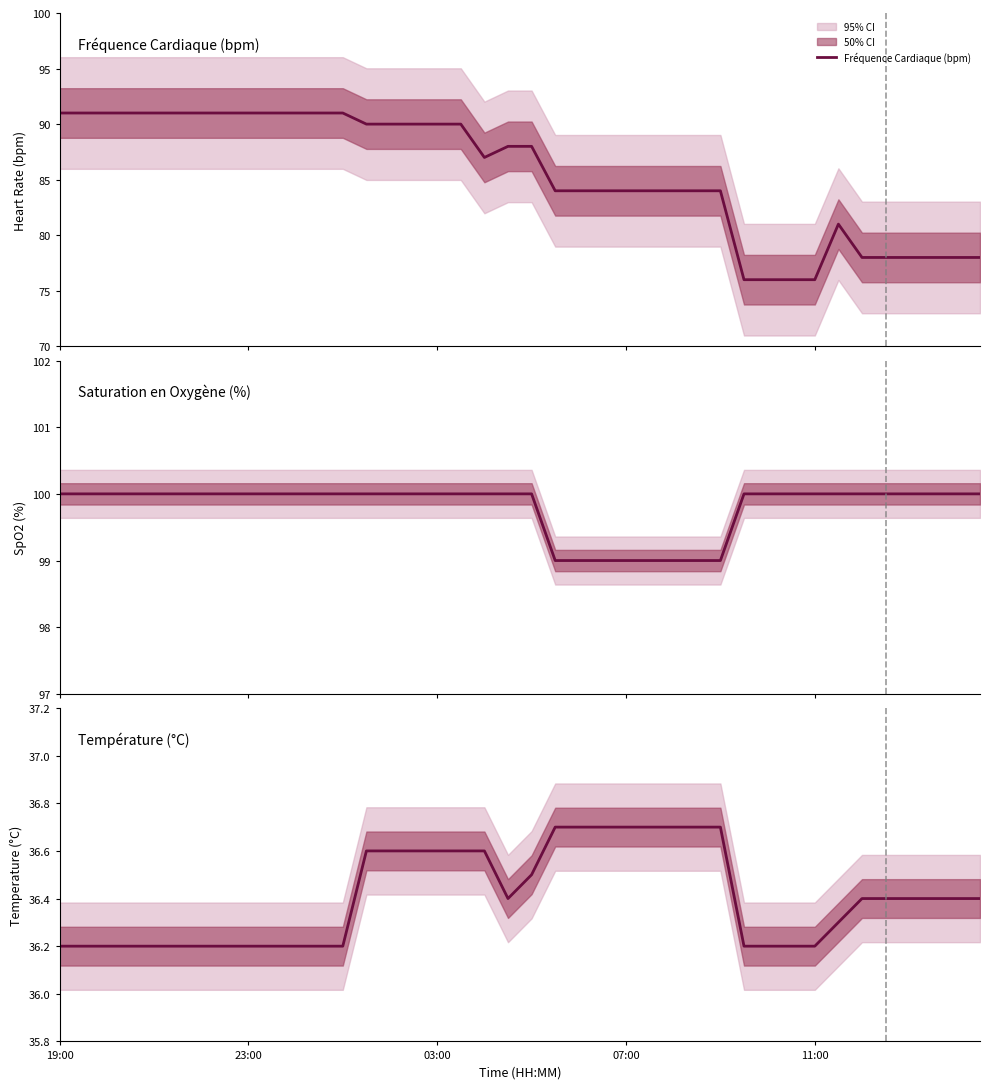

What is the highest value of the Fréquence Cardiaque (bpm) series?

91